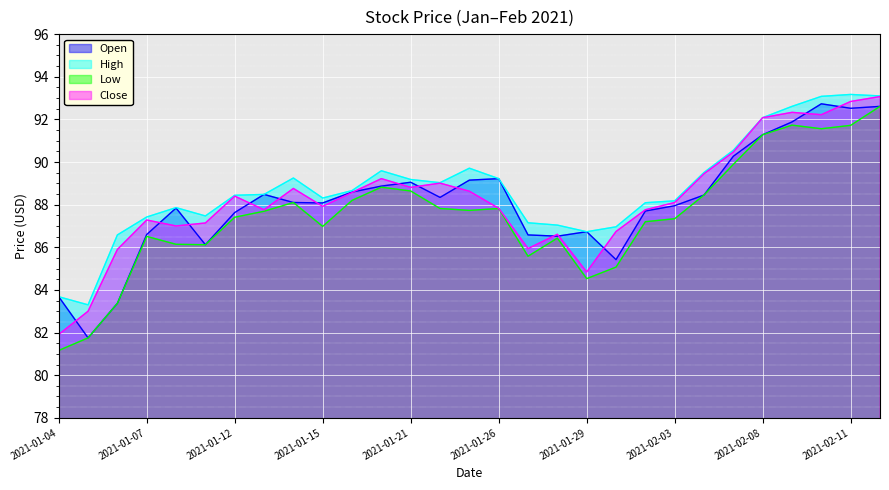

Rank the series at 2021-02-04 from lowest to highest value.

Open, Low, Close, High